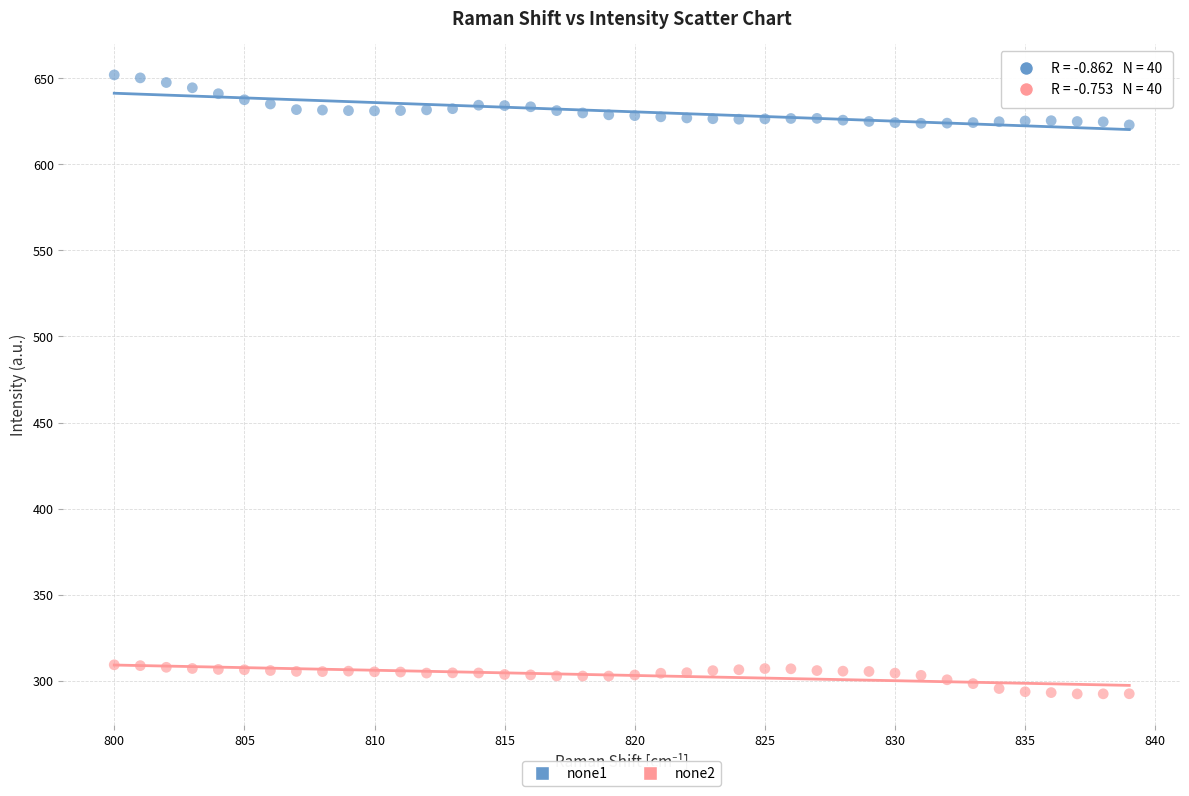

Which series reaches the maximum Y coordinate?

none1